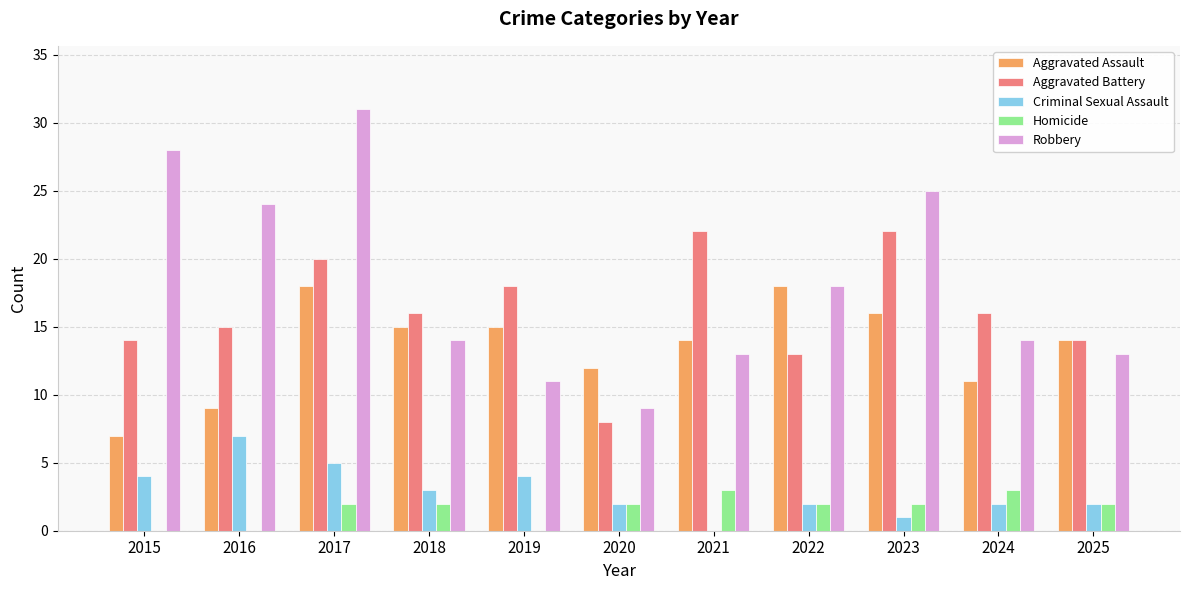

Reading right to left, what are all the values shown in this chart?

Aggravated Assault: 2025=14	2024=11	2023=16	2022=18	2021=14	2020=12	2019=15	2018=15	2017=18	2016=9	2015=7
Aggravated Battery: 2025=14	2024=16	2023=22	2022=13	2021=22	2020=8	2019=18	2018=16	2017=20	2016=15	2015=14
Criminal Sexual Assault: 2025=2	2024=2	2023=1	2022=2	2021=0	2020=2	2019=4	2018=3	2017=5	2016=7	2015=4
Homicide: 2025=2	2024=3	2023=2	2022=2	2021=3	2020=2	2019=0	2018=2	2017=2	2016=0	2015=0
Robbery: 2025=13	2024=14	2023=25	2022=18	2021=13	2020=9	2019=11	2018=14	2017=31	2016=24	2015=28